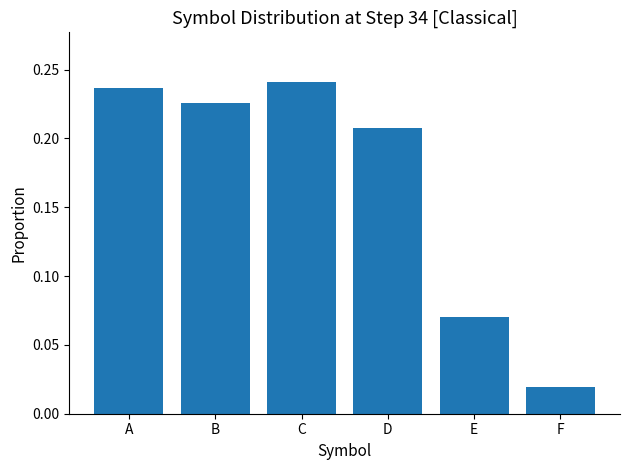

Which has a higher value, D or A?

A